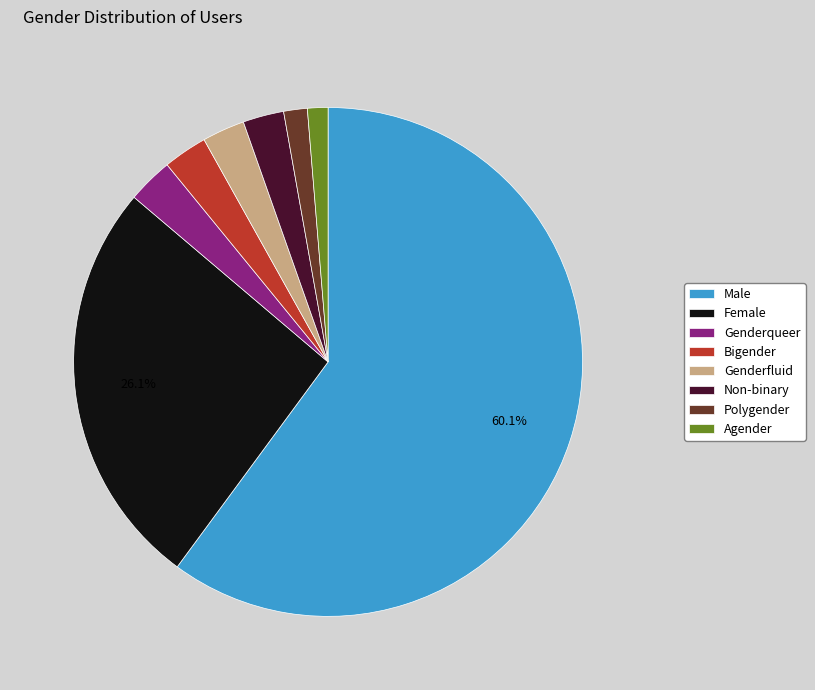

What percentage is the Polygender slice, to the nearest percent?

2%